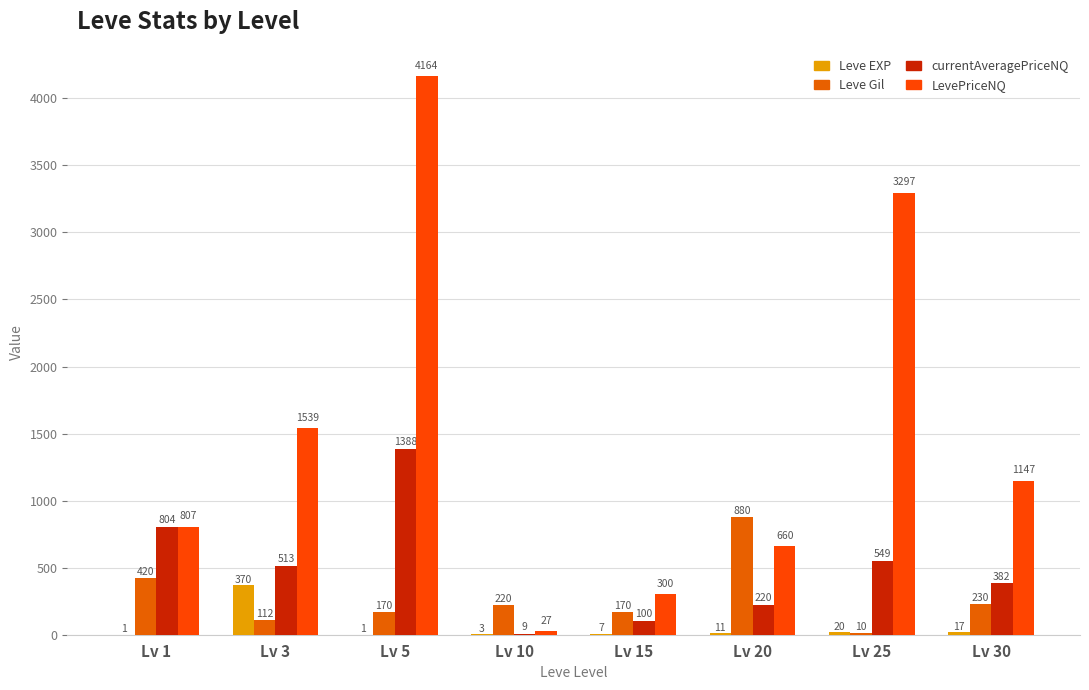

Does the chart contain stacked bars?

No